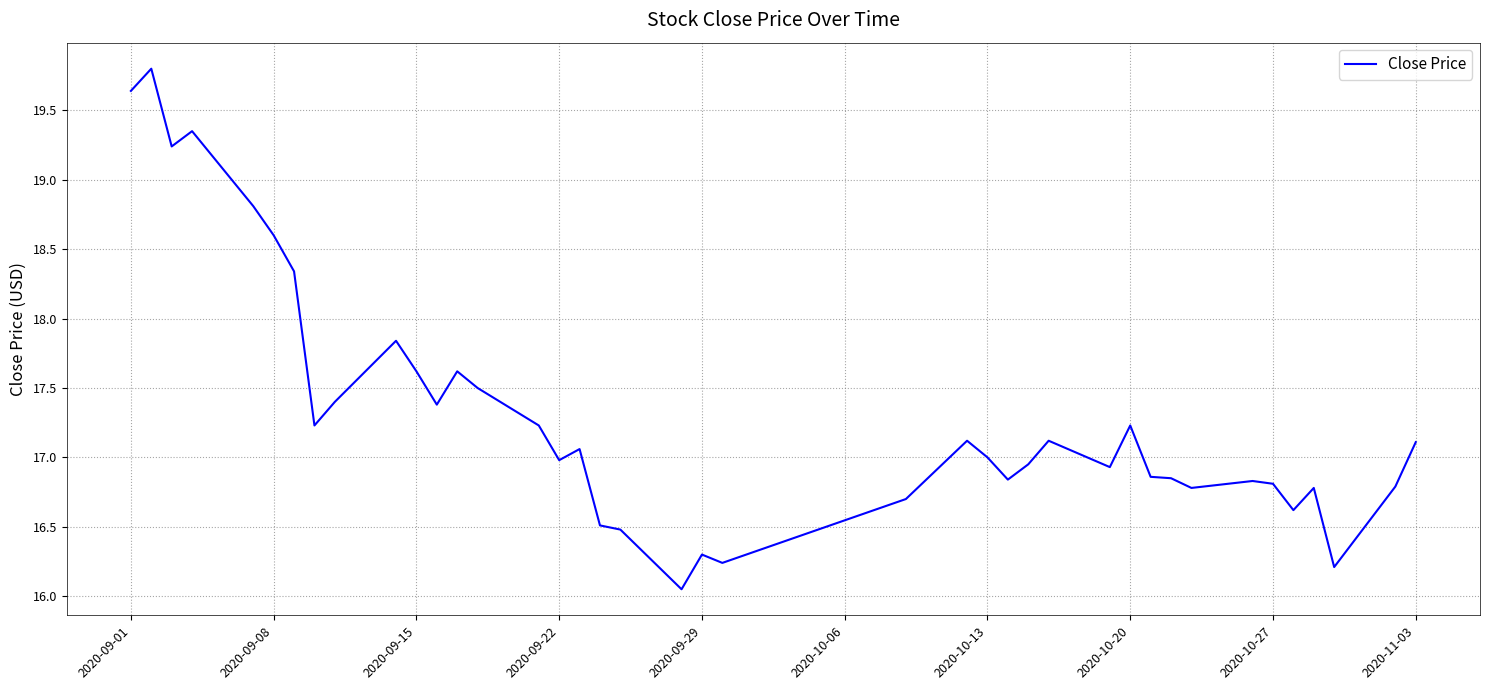

What is the maximum value shown in the chart?

19.8